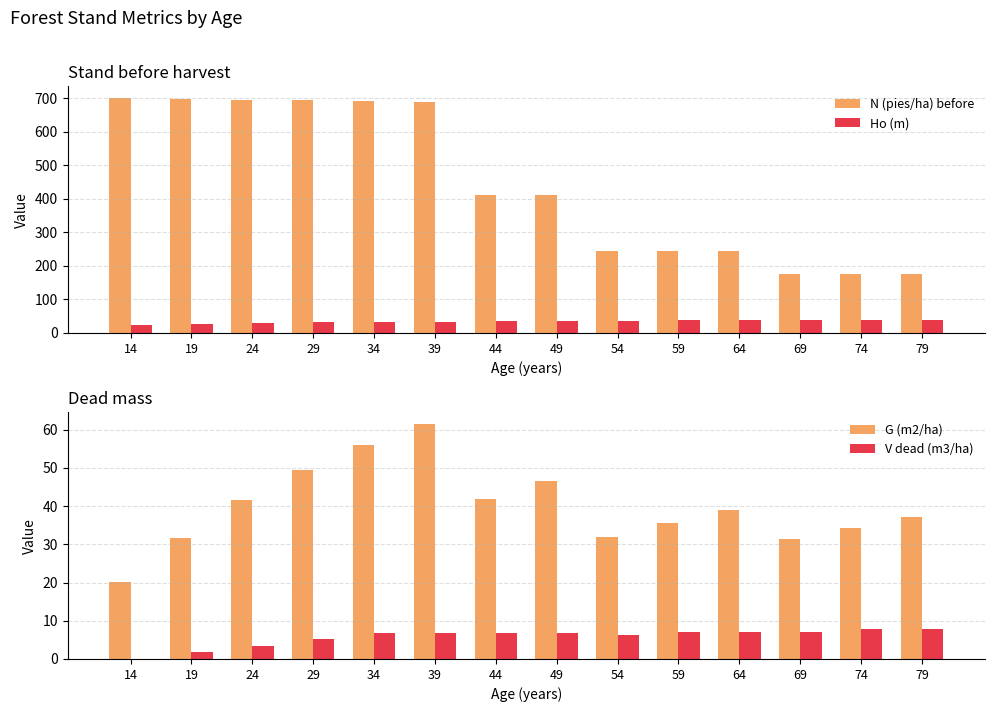

At how many categories does at least one series exceed 669?

6